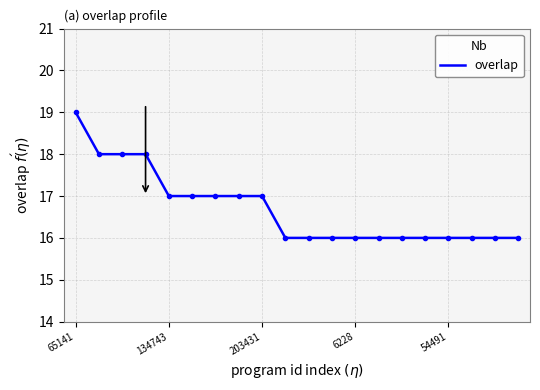

How many lines are shown in the chart?

1